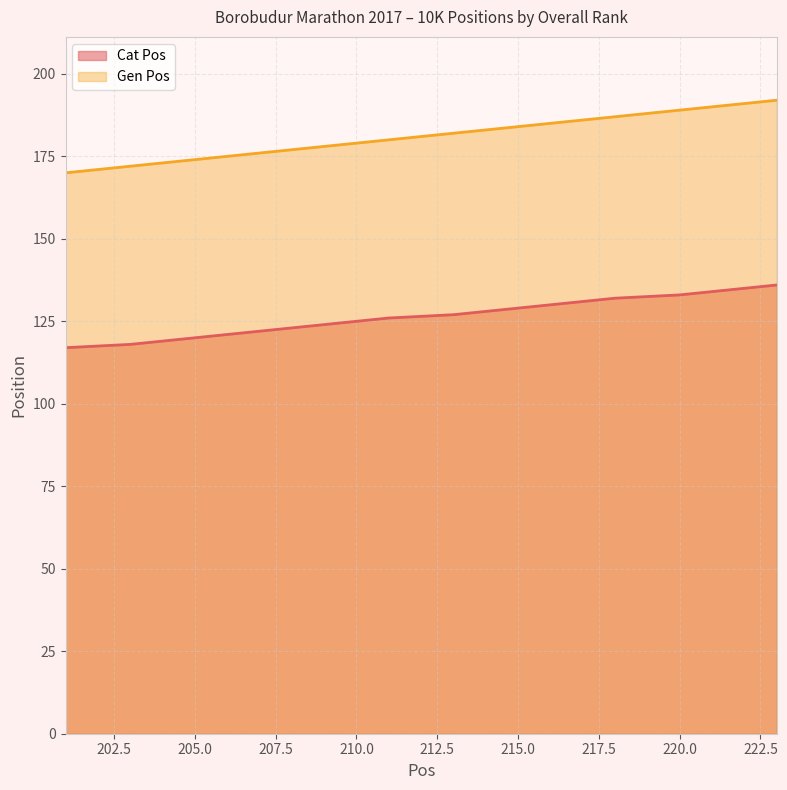

What is the difference between the highest and lowest values at 220.0?

56